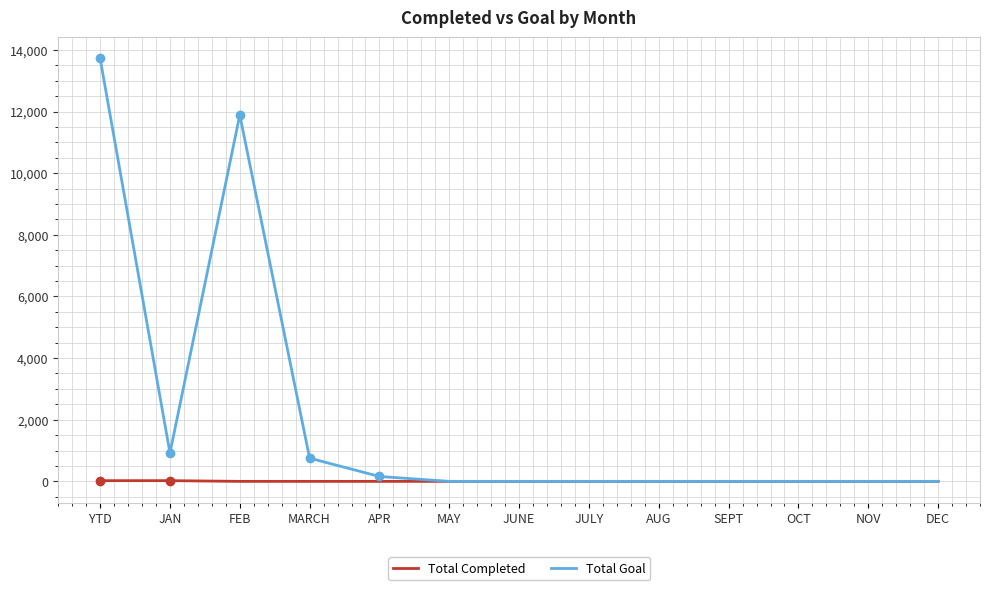

The value of Total Completed at FEB is 0. True or false?

True